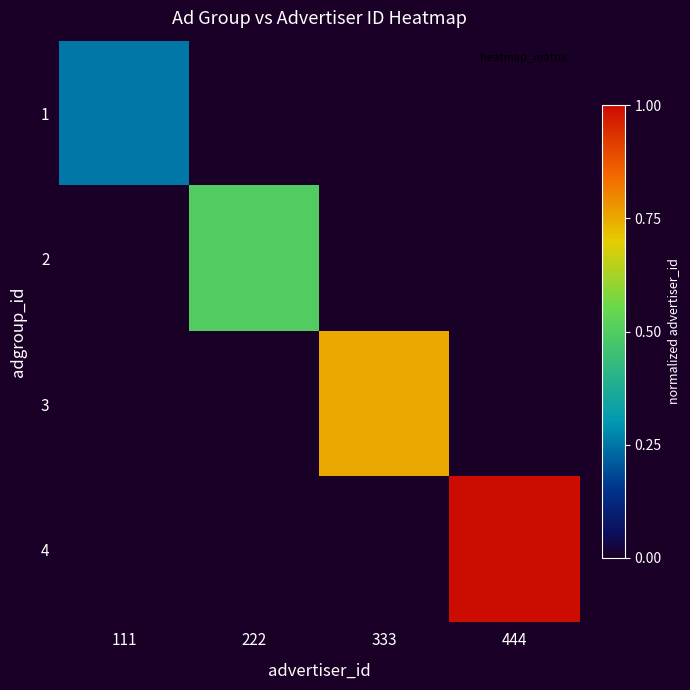

At how many categories does at least one series exceed 0?

4